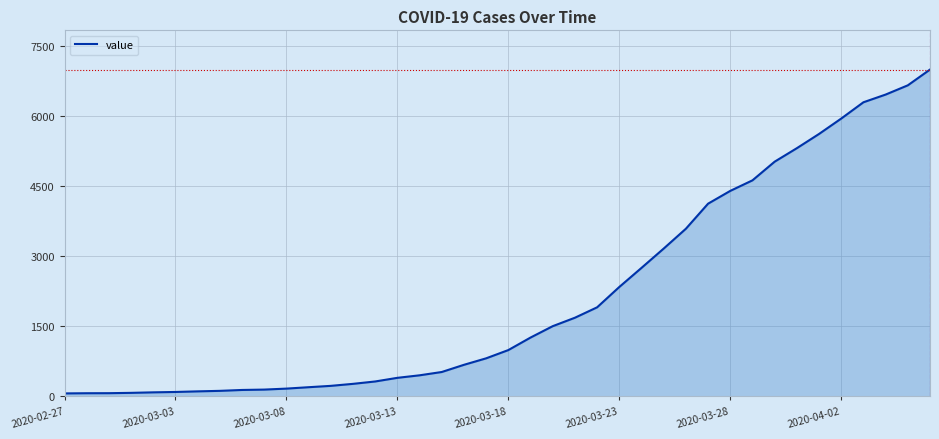

What is the greatest value displayed?

7004